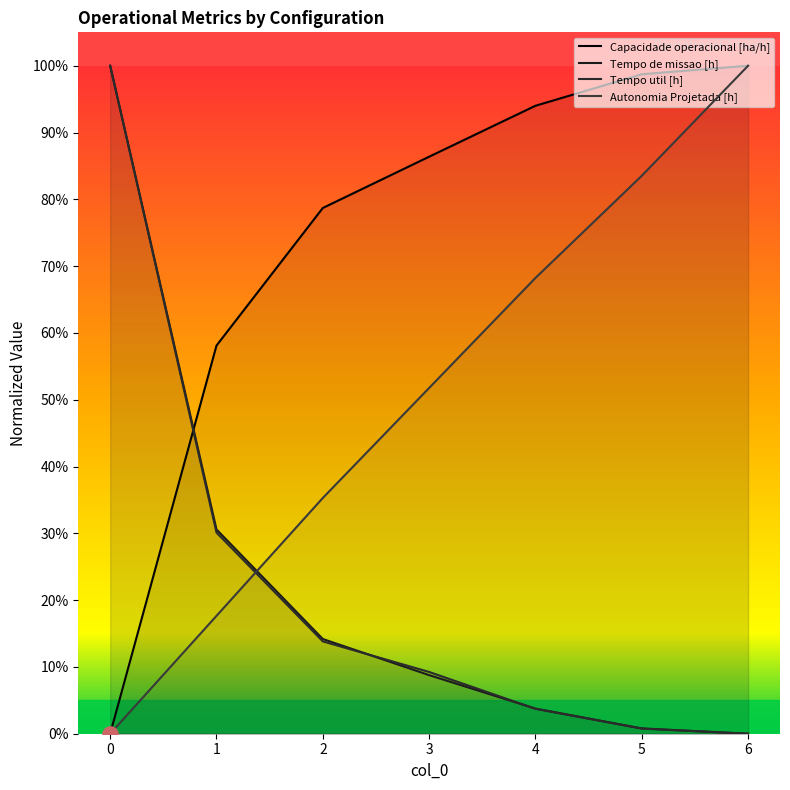

What are all the series names shown in the legend?

Capacidade operacional [ha/h], Tempo de missao [h], Tempo util [h], Autonomia Projetada [h]